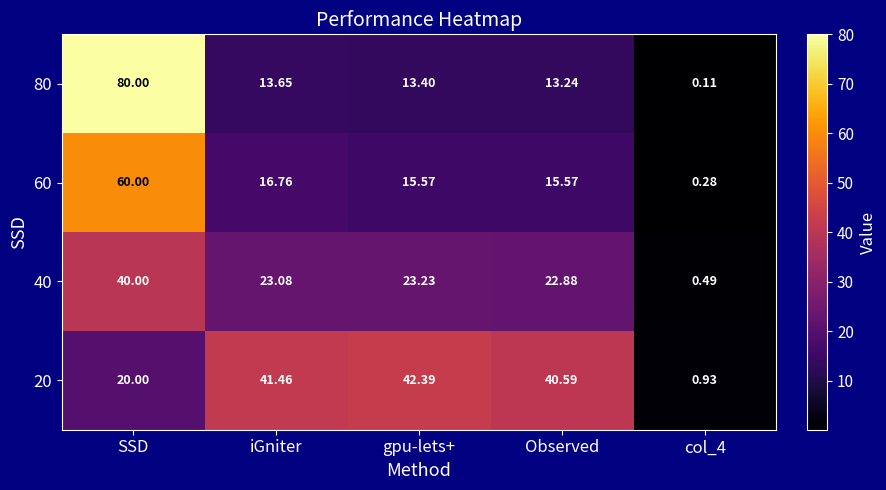

Where does the 20 series first go above 40?

iGniter